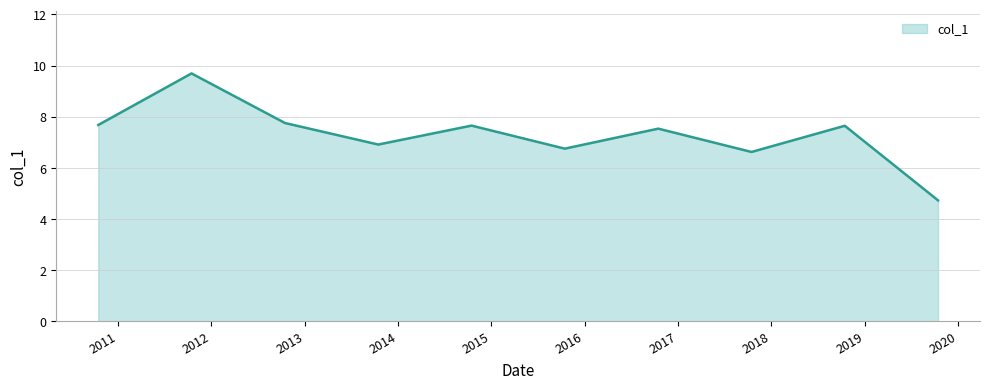

What is the difference between the maximum and minimum values?

5.0